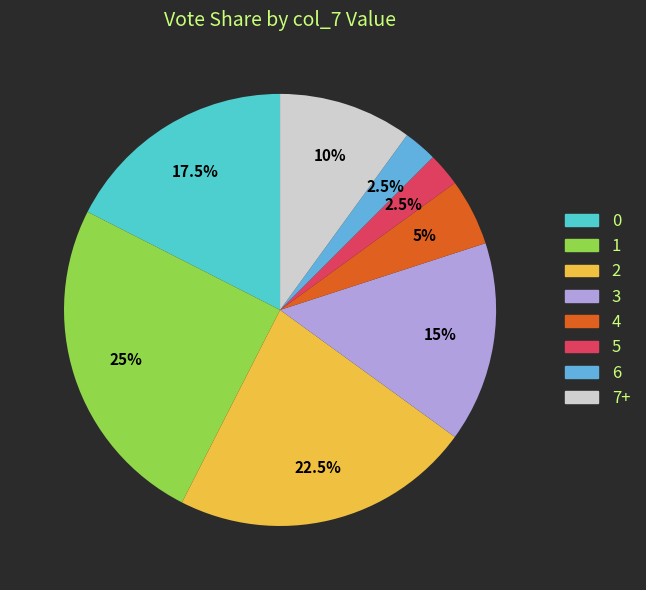

To the nearest percent, what is the average slice percentage?

12%